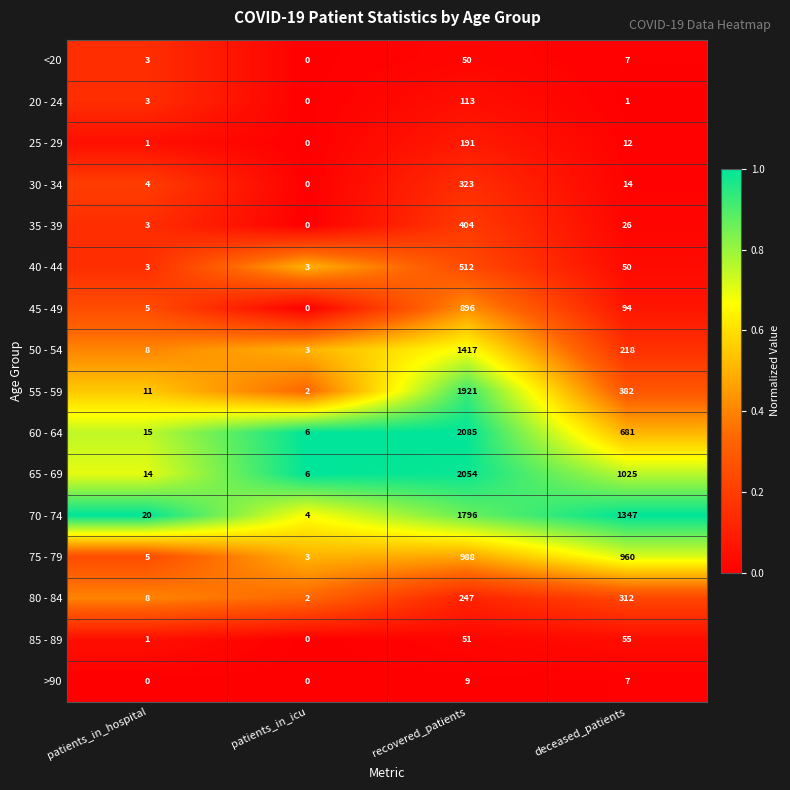

List the series in order of their peak value, highest first.

60 - 64, 65 - 69, 55 - 59, 70 - 74, 50 - 54, 75 - 79, 45 - 49, 40 - 44, 35 - 39, 30 - 34, 80 - 84, 25 - 29, 20 - 24, 85 - 89, <20, >90